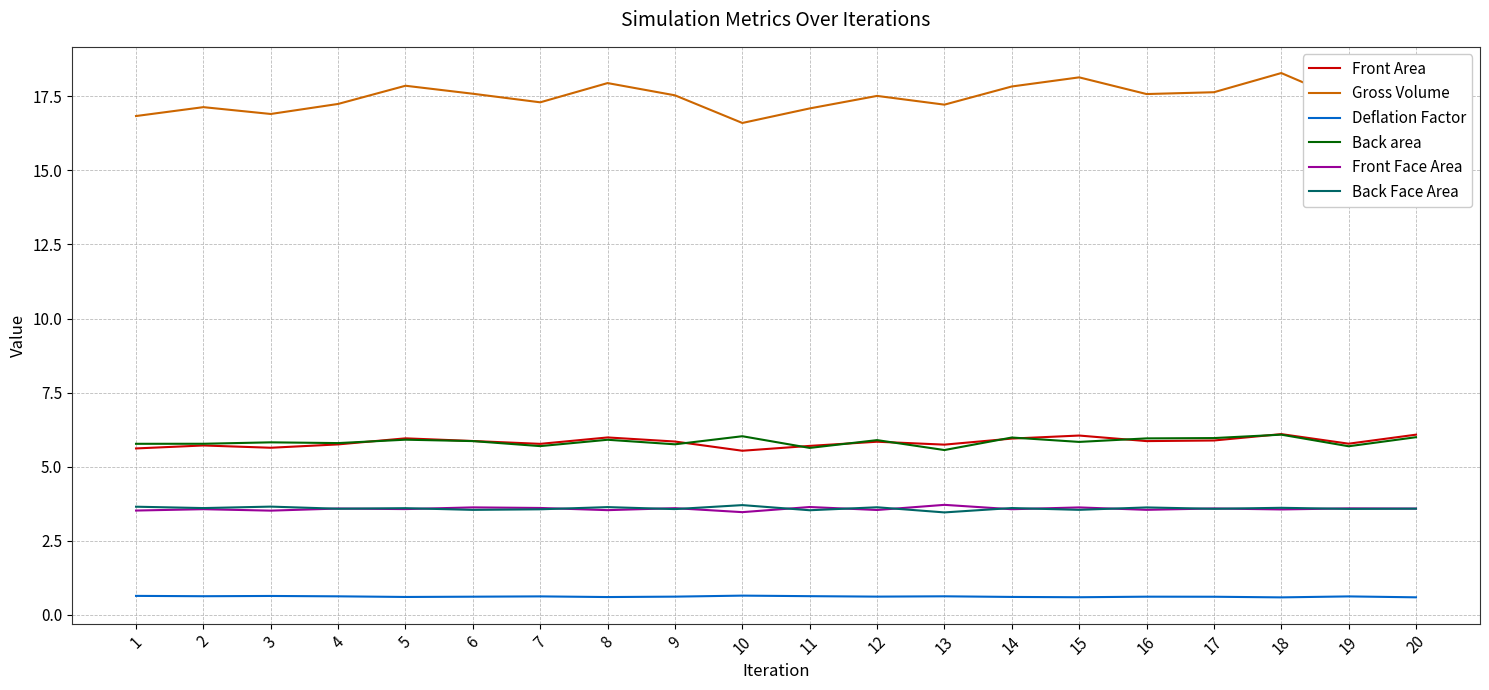

True or false: Front Area and Gross Volume cross at least once.

False